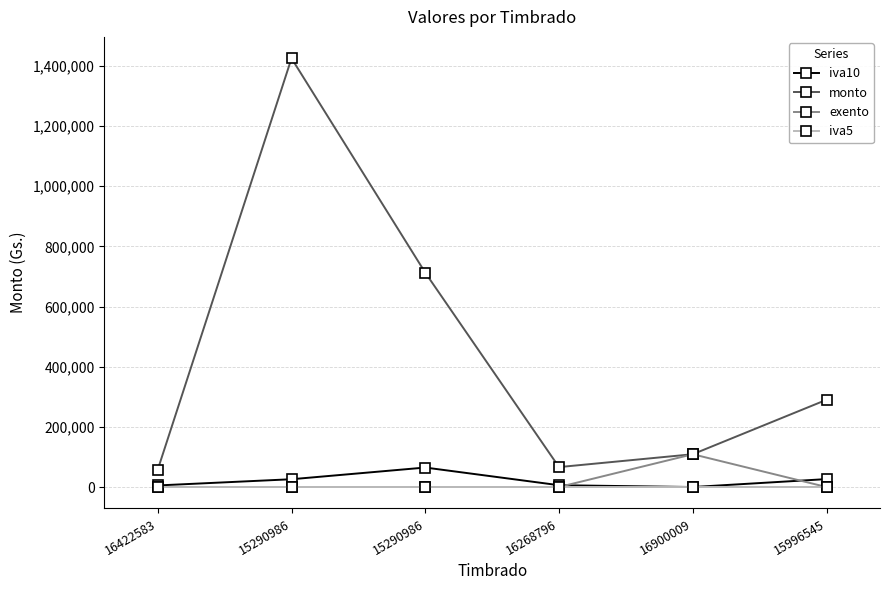

How many distinct data groups are displayed?

4